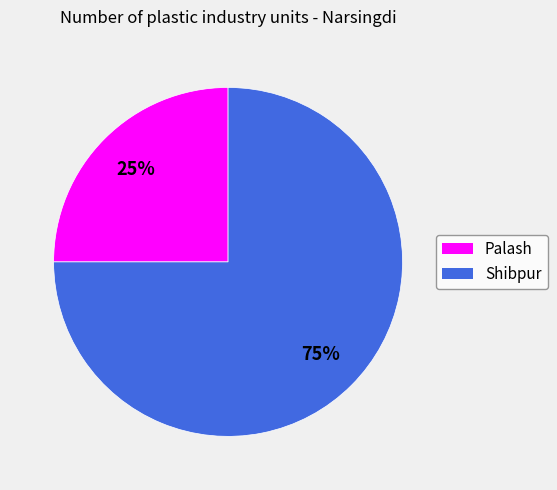

Is the sum of Shibpur and Palash greater than half?

Yes